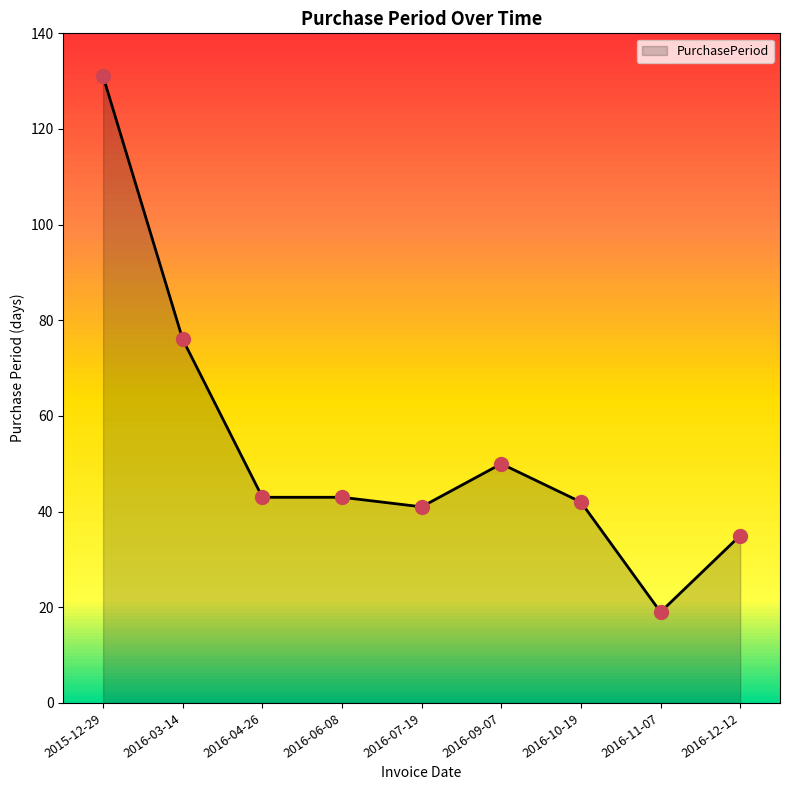

What is the change in value from 2016-04-26 to 2016-09-07?

+7